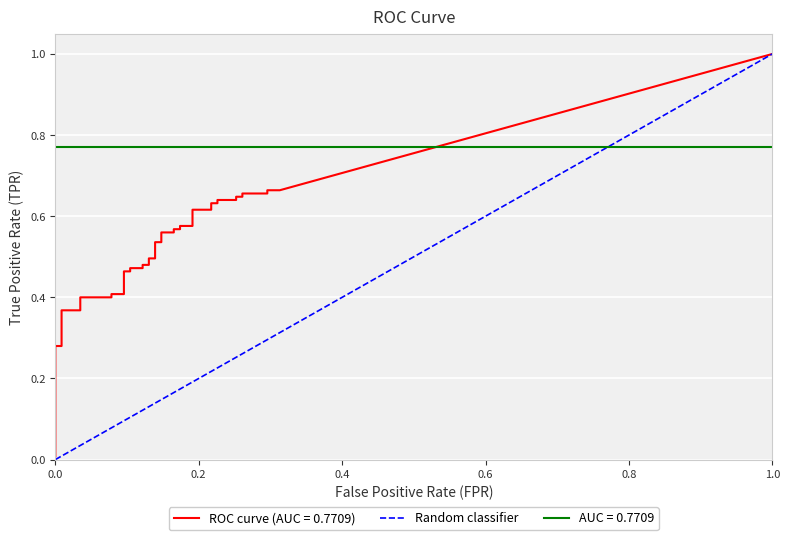

How many data points are less than 1?

1